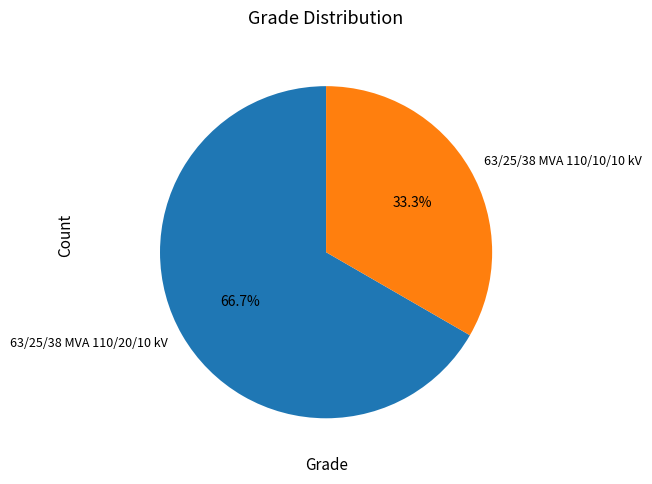

To the nearest percent, what percentage of the pie is 63/25/38 MVA 110/20/10 kV?

67%